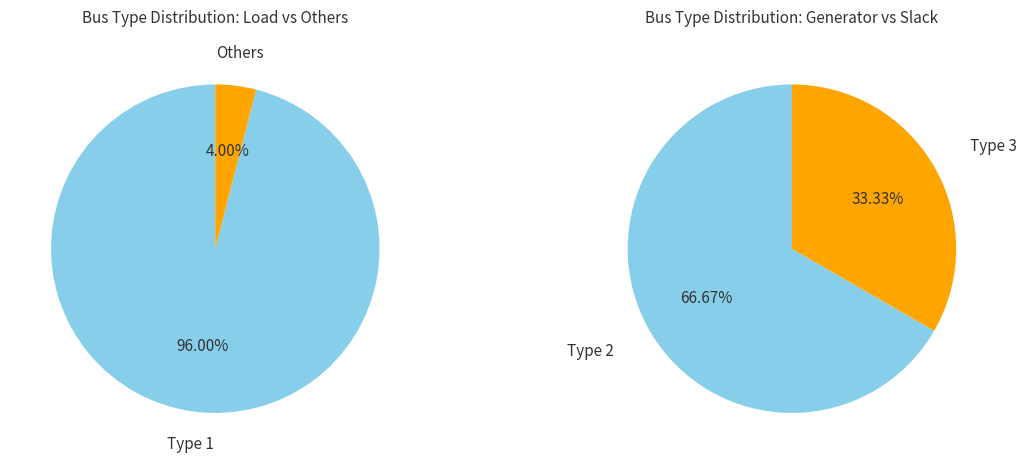

Does any single category account for the majority?

Yes